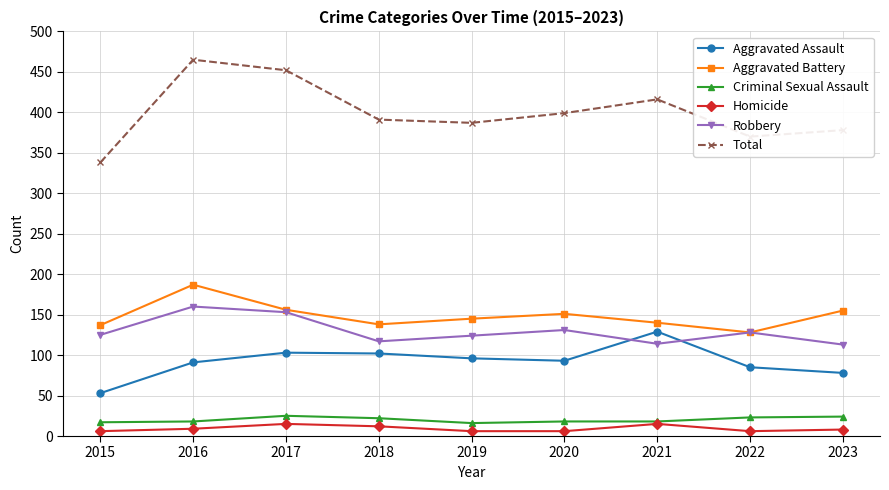

What is the difference between the maximum and minimum values in the Criminal Sexual Assault series?

9